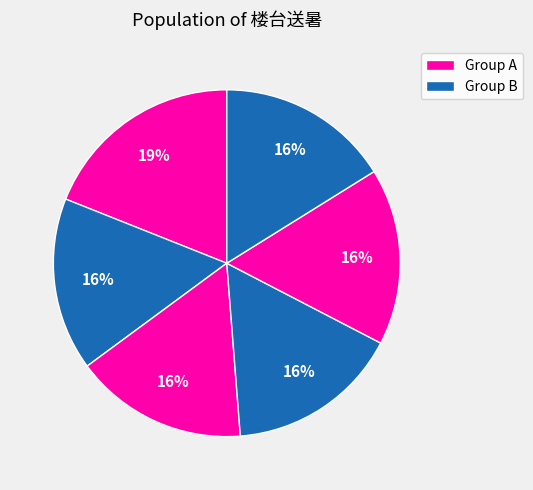

Count the number of slices in the pie.

6